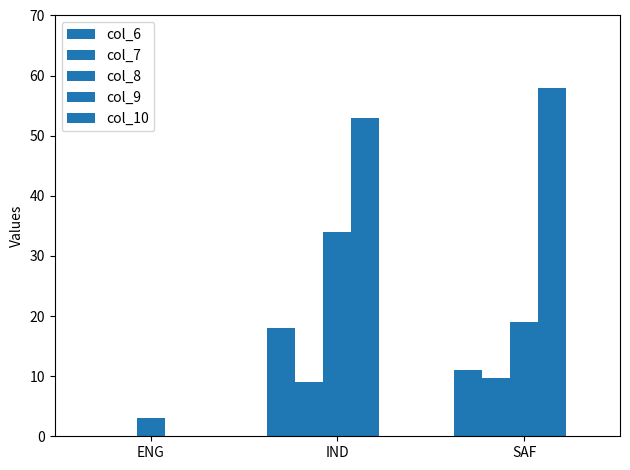

How many groups of bars are there?

3